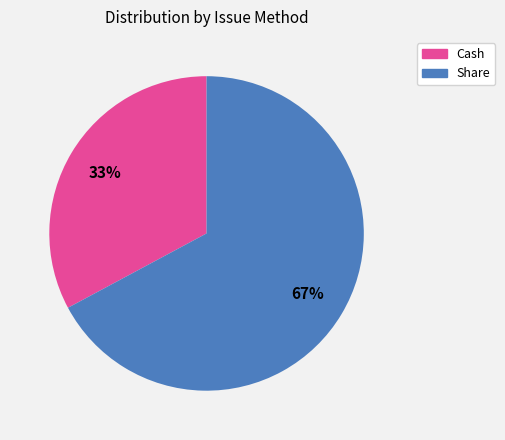

How many segments does this pie chart have?

2